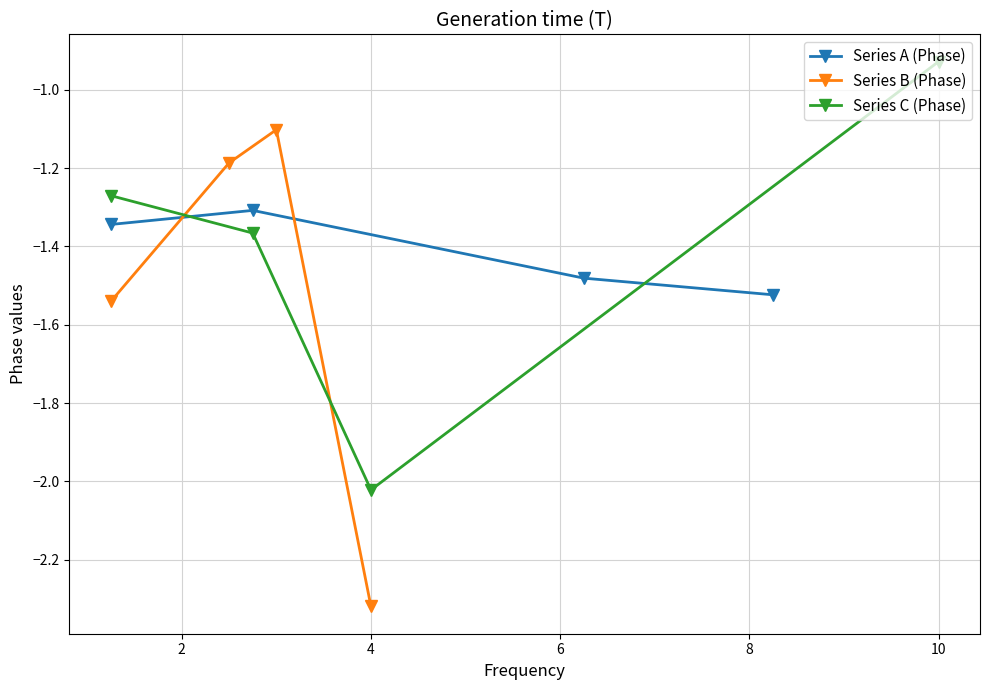

What is the smallest value displayed?

-2.3